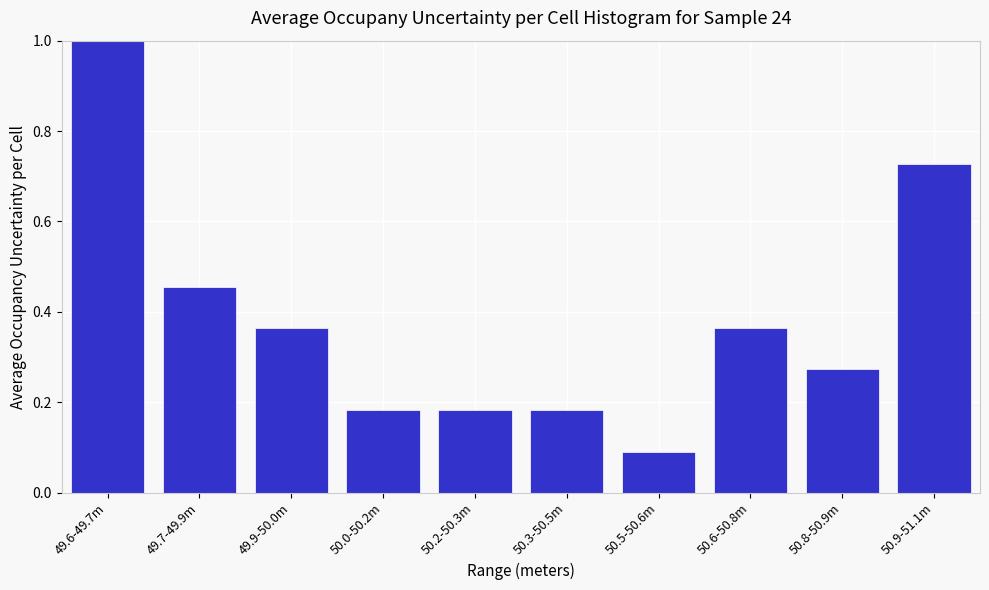

What is the sum of the values at 50.9-51.1m and 49.9-50.0m?

1.1